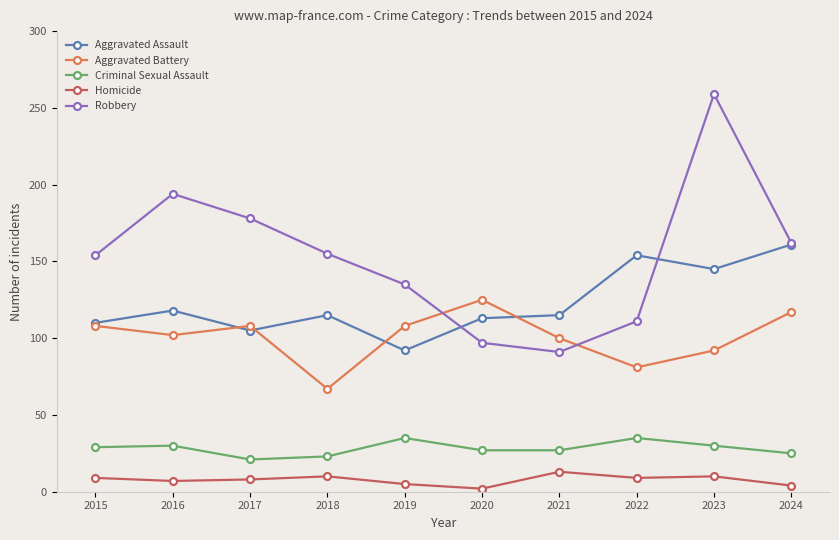

Read the Homicide value at 2017.

8